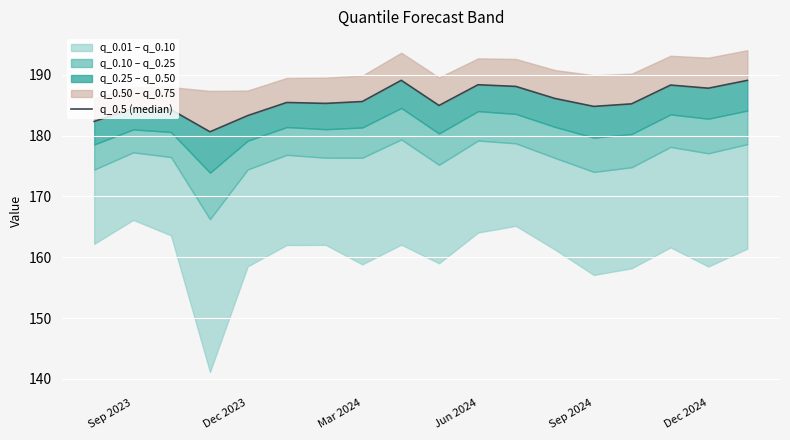

The value at Mar 2024 is 111.1. True or false?

False